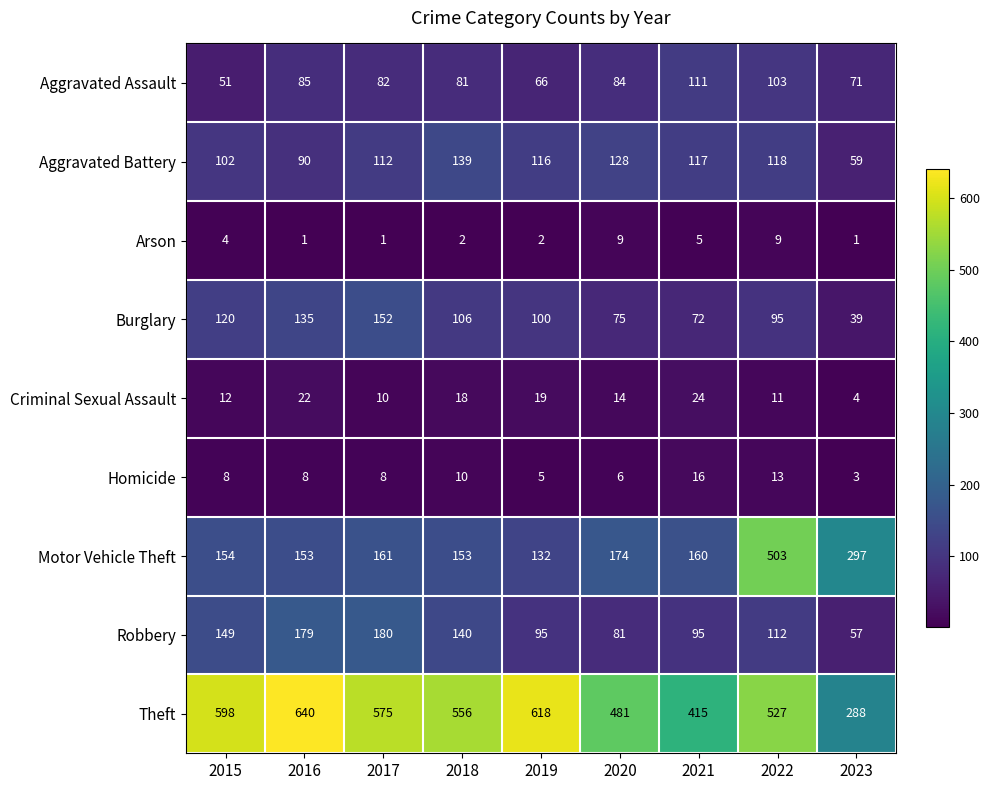

What is the total value across all series at 2015?

1198